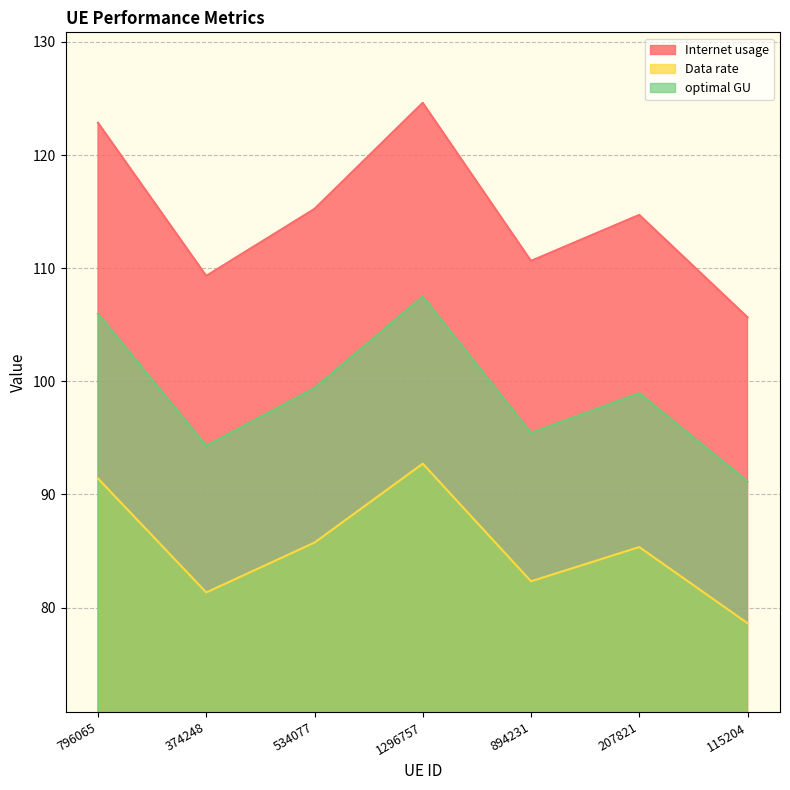

Where is the first local maximum for optimal GU?

1296757